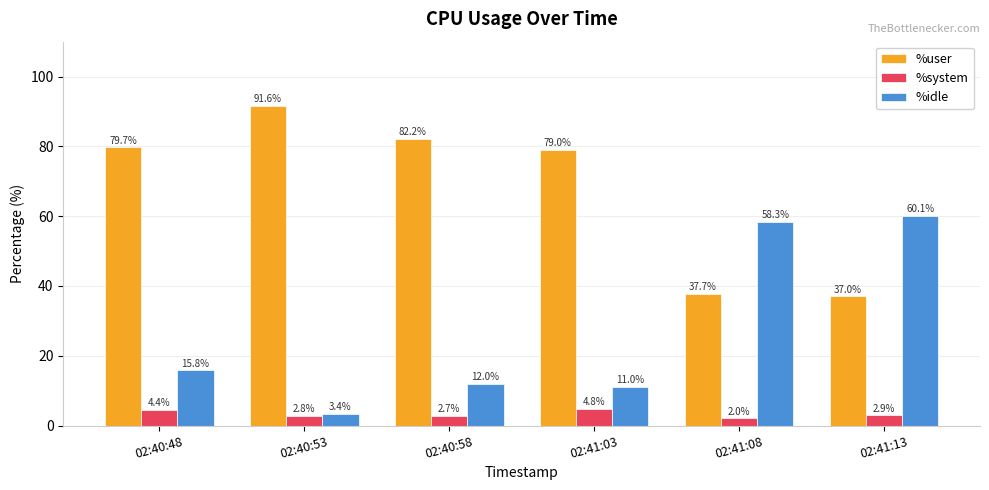

What are all the series names shown in the legend?

%user, %system, %idle